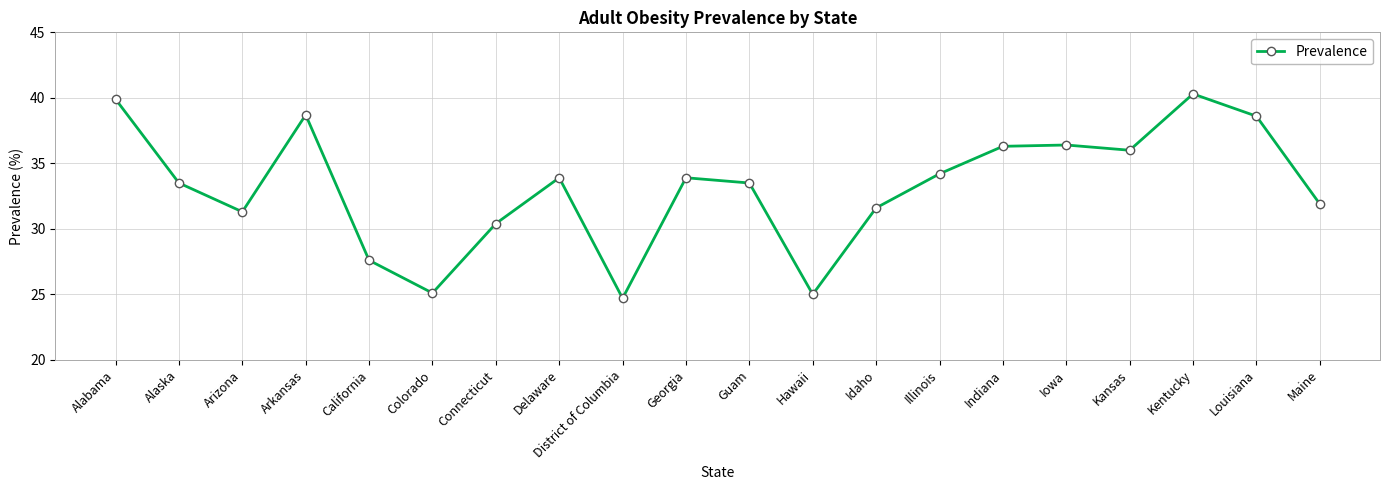

How many data points are less than 33?

8